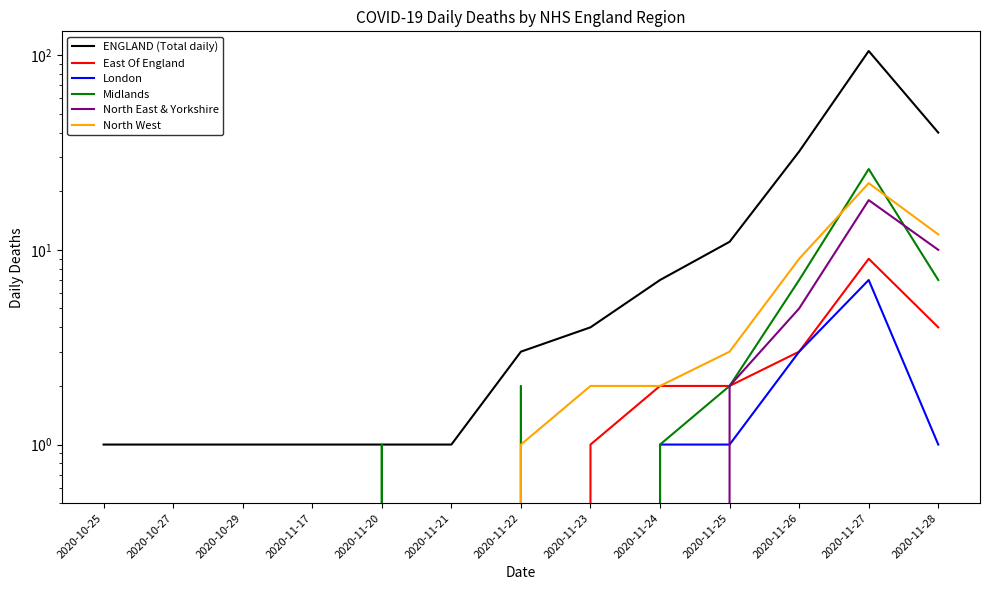

What is the difference between the maximum and minimum values in the ENGLAND (Total daily) series?

104